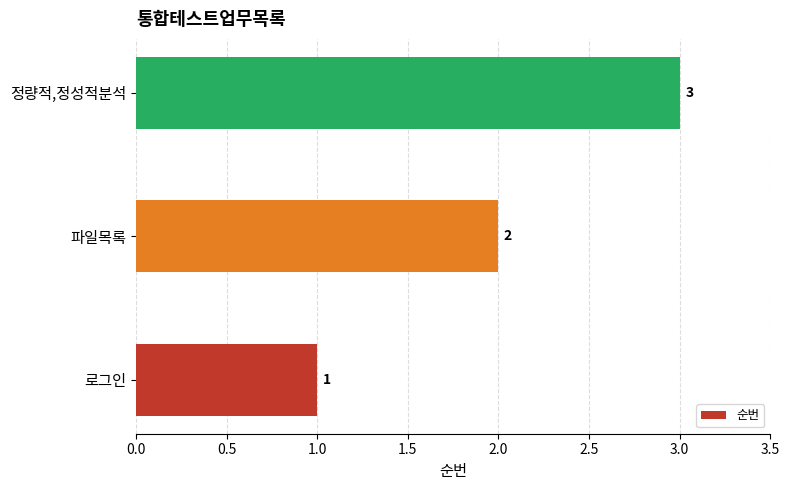

Is it true that the value at 정량적,정성적분석 is 1?

False